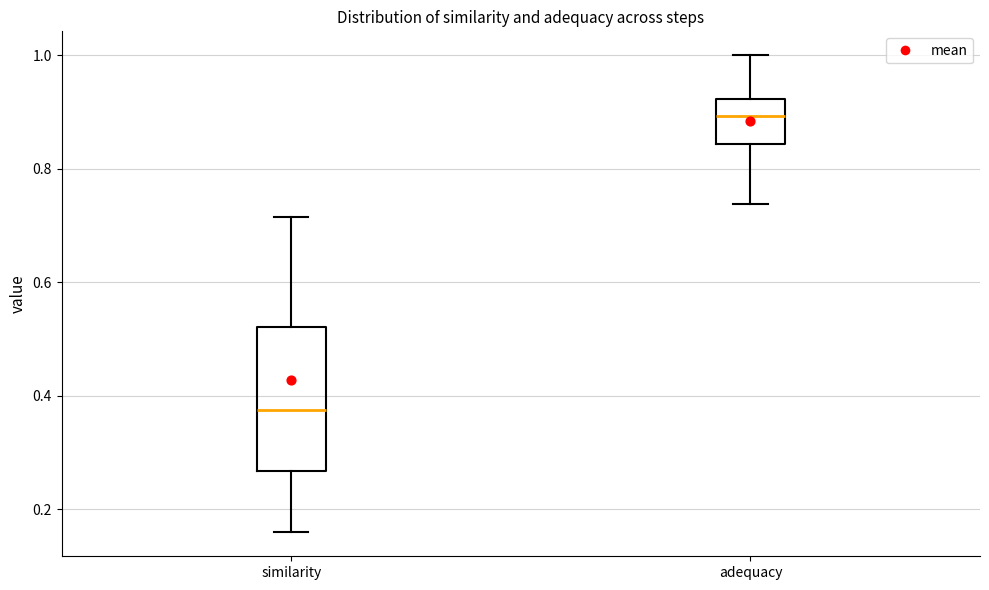

Which box is the tallest, from its lower edge to its upper edge?

similarity